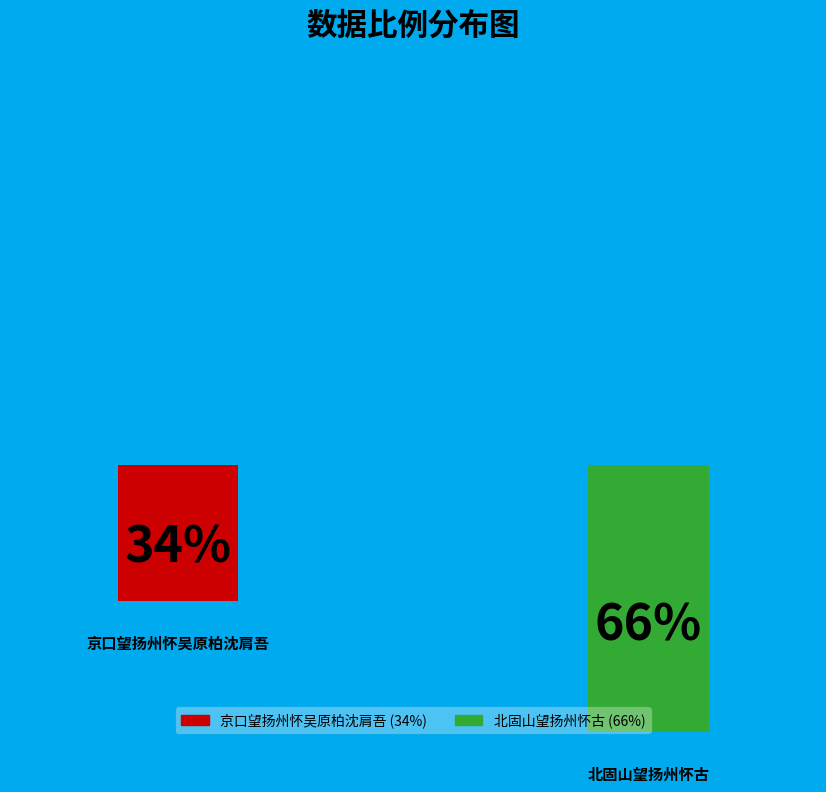

How many slices are in this pie chart?

2